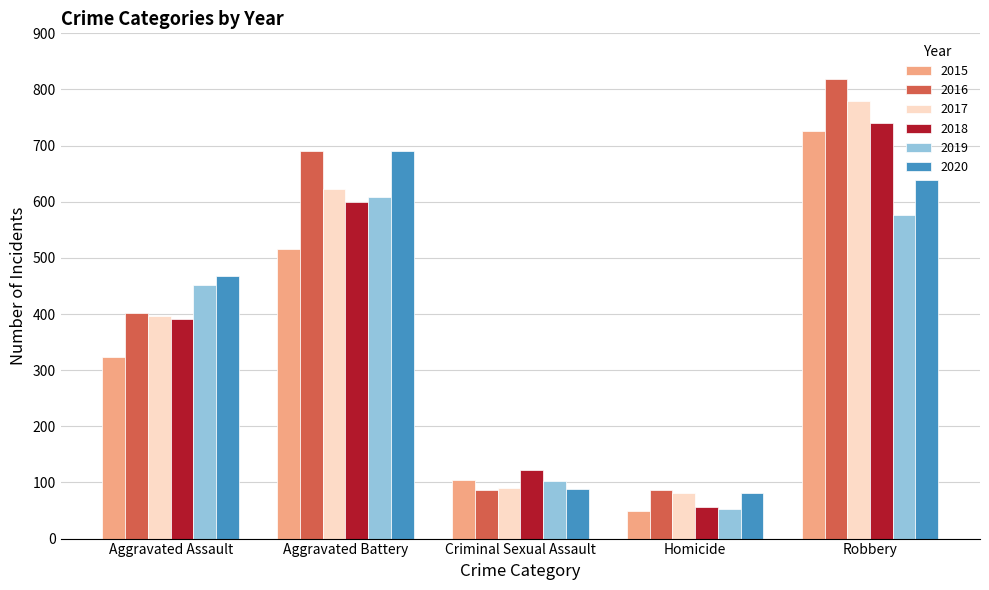

Which series has the largest total across all categories?

2016